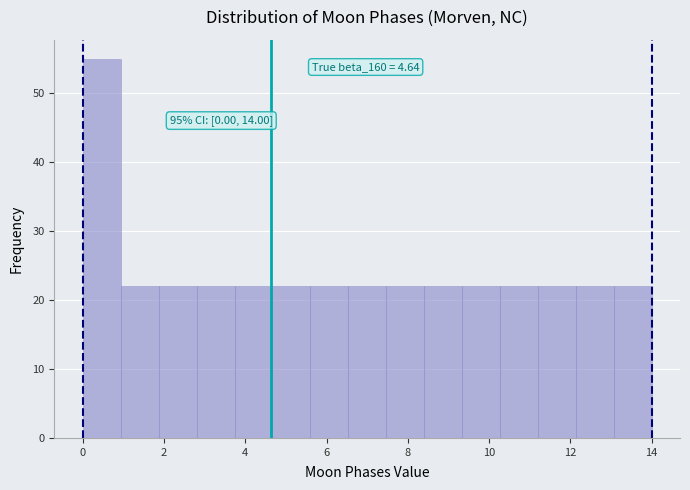

Which range on the x-axis has the tallest bar?

0.0 to 1.0